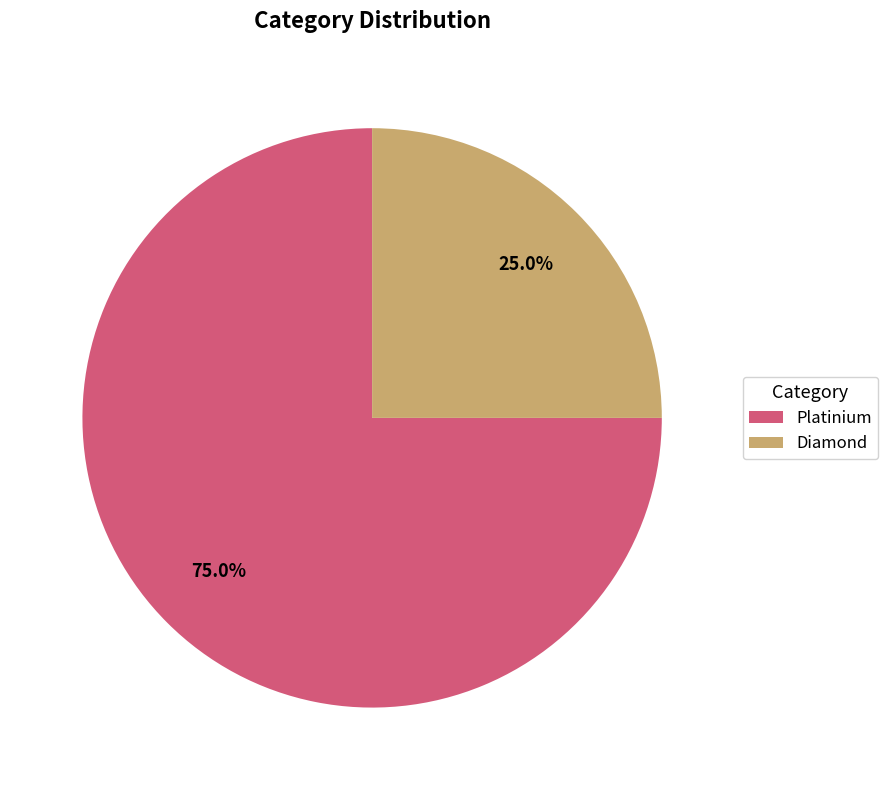

What is the total percentage of Platinium and Diamond?

100.0%